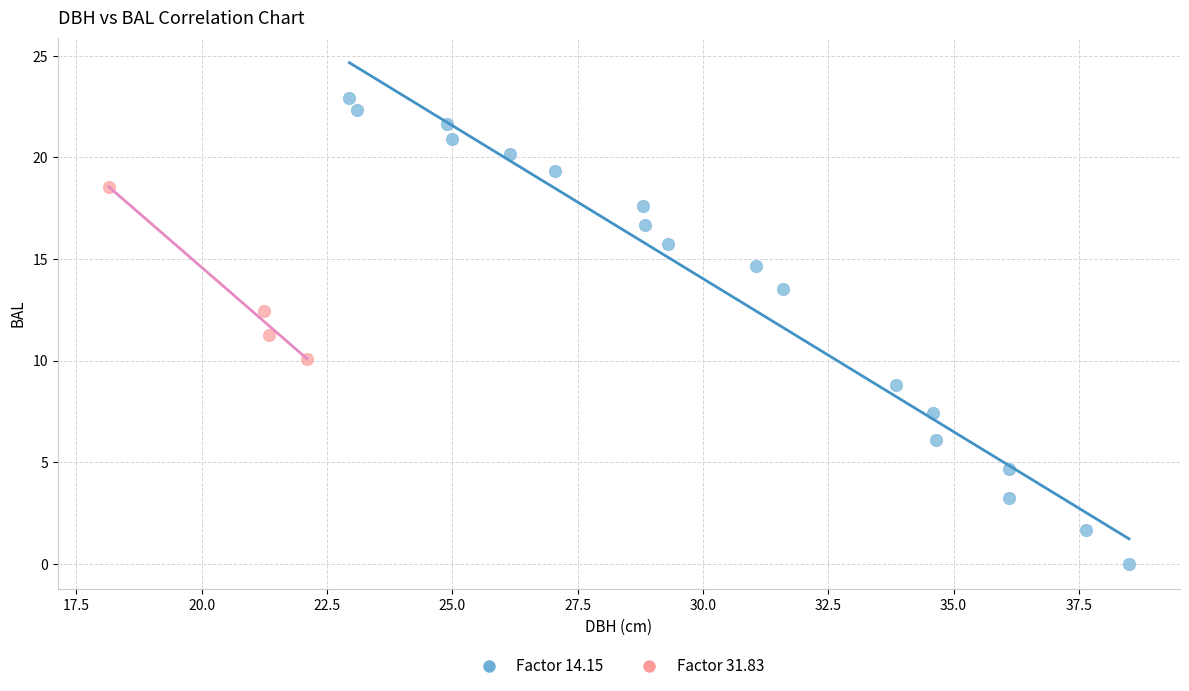

Which series contains the highest Y value?

Factor 14.15